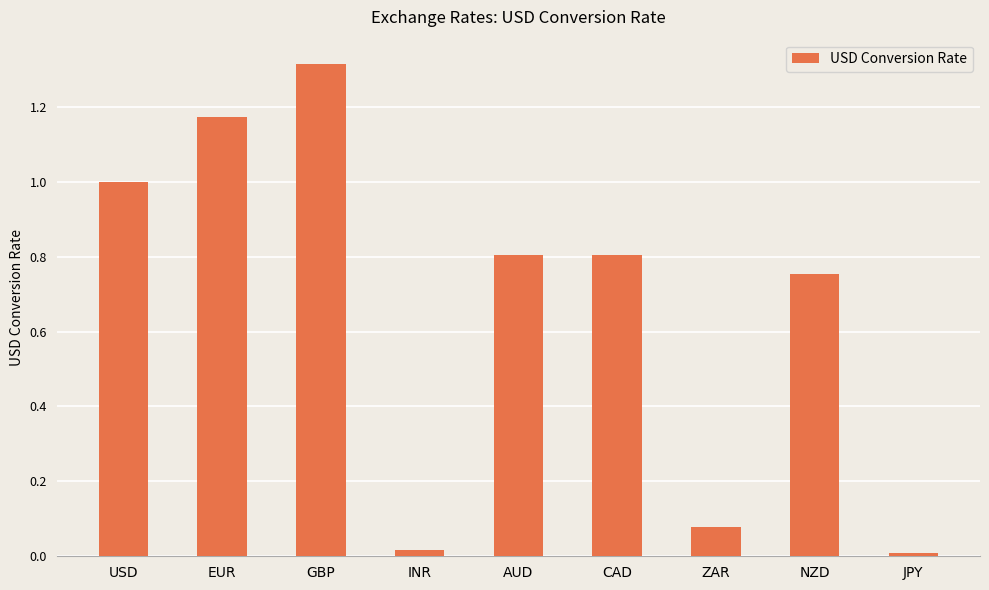

What is the greatest value displayed?

1.3